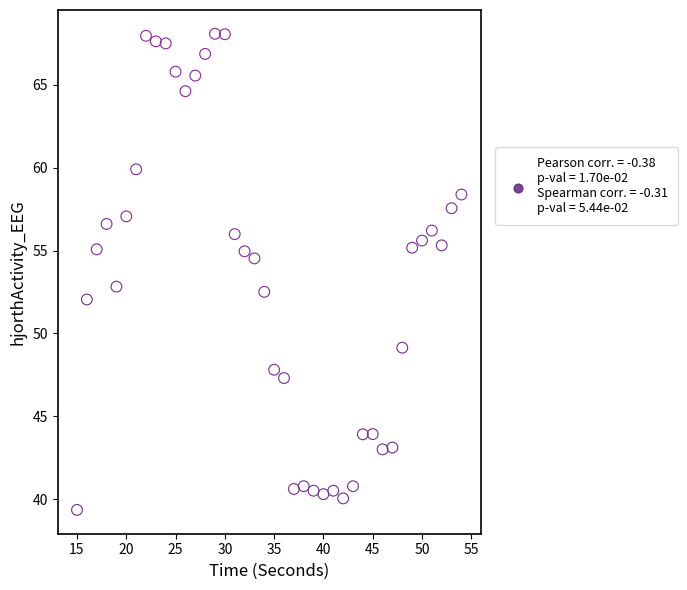

What is the range of X values (max minus min)?

39.0